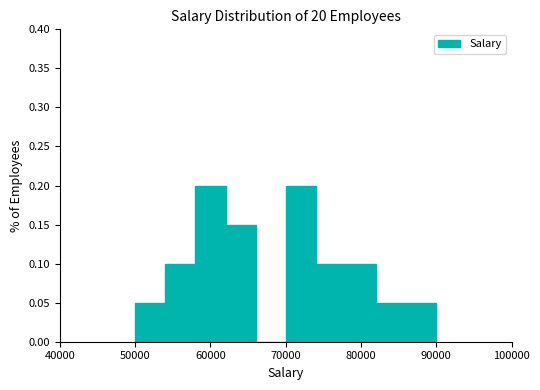

Reading left to right, transcribe this chart: for each bar, give the range it covers on the x-axis and its height. The values are not printed on the chart, so give them approximately, as read against the axis.

50000 to 54000: 0.05
54000 to 58000: 0.10
58000 to 62000: 0.20
62000 to 66000: 0.15
66000 to 70000: 0
70000 to 74000: 0.20
74000 to 78000: 0.10
78000 to 82000: 0.10
82000 to 86000: 0.05
86000 to 90000: 0.05